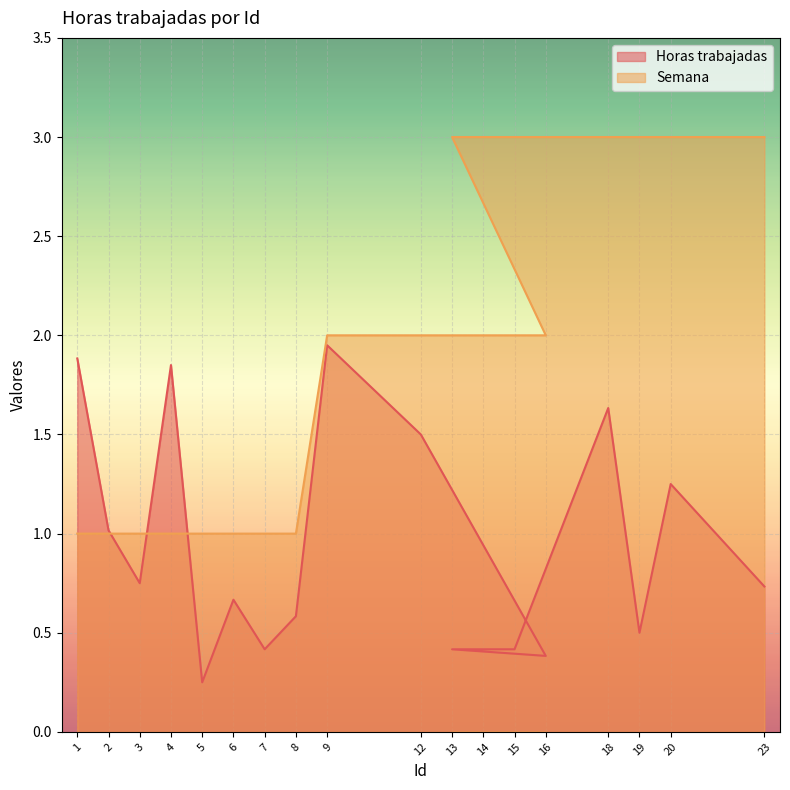

Between 15 and 19, which is larger?

19